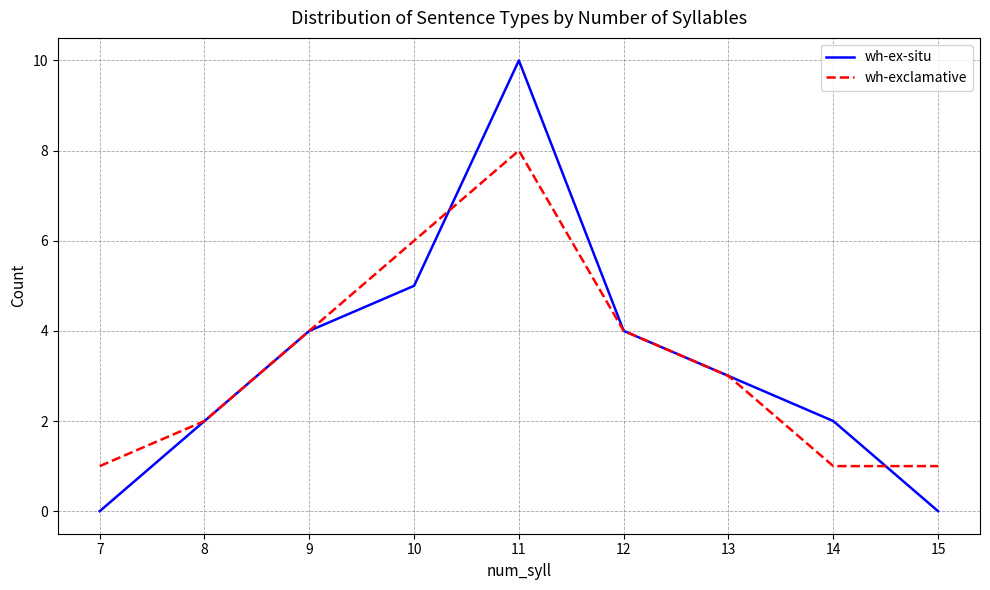

Reading left to right, transcribe all the data shown in this chart.

wh-ex-situ: 0	2	4	5	10	4	3	2	0
wh-exclamative: 1	2	4	6	8	4	3	1	1